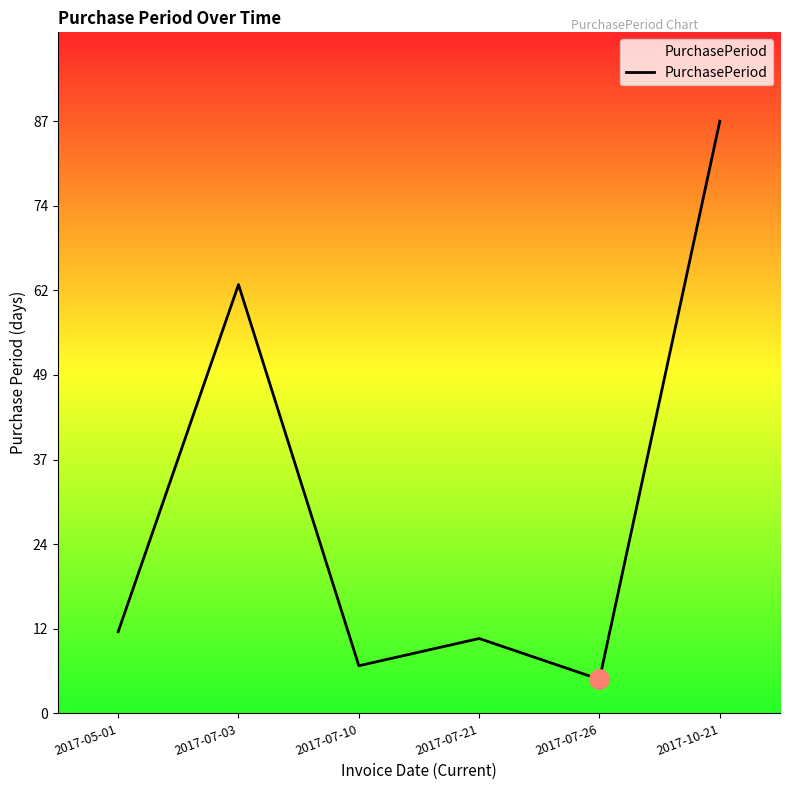

Which category has the highest value across all series?

2017-10-21